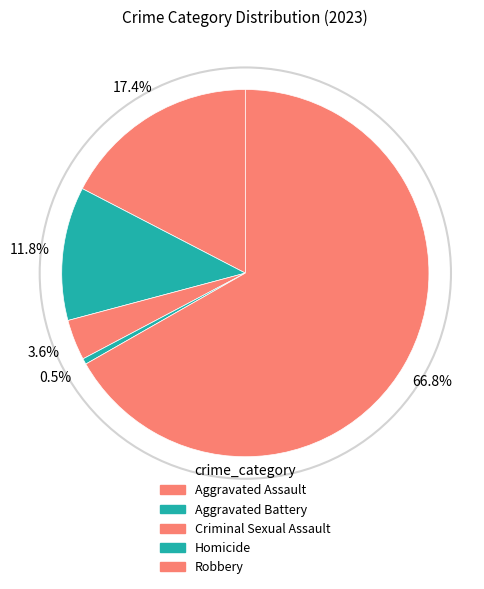

Count the number of slices in the pie.

5